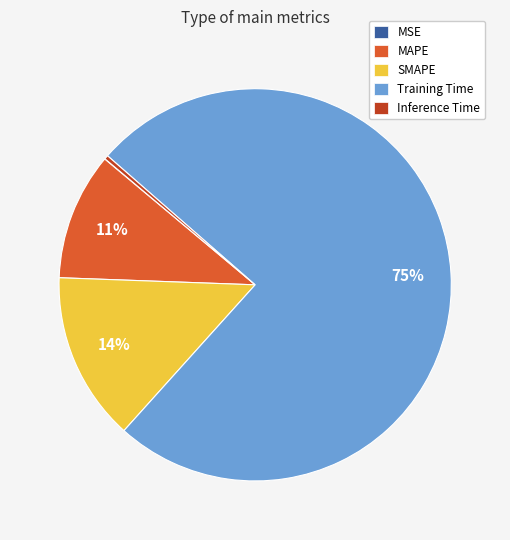

Which category has the biggest portion of the pie?

Training Time